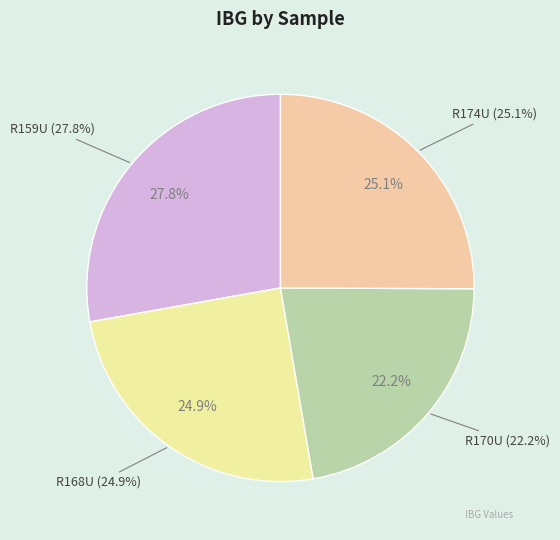

What is the change in value from R168U to R170U?

-43.4